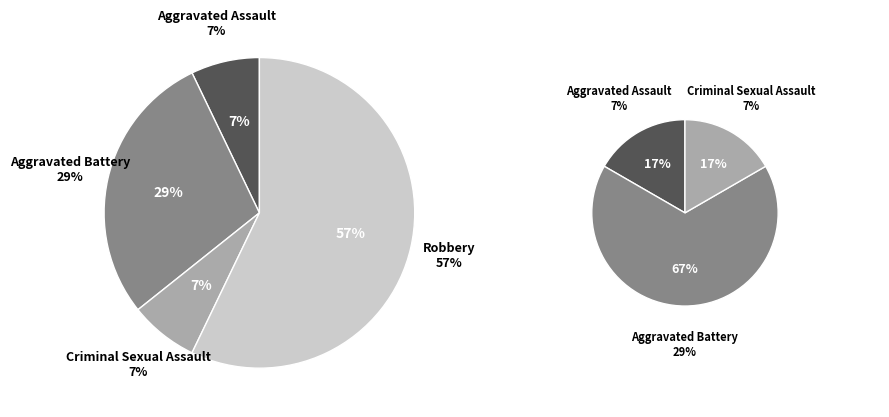

Count the number of slices in the pie.

4